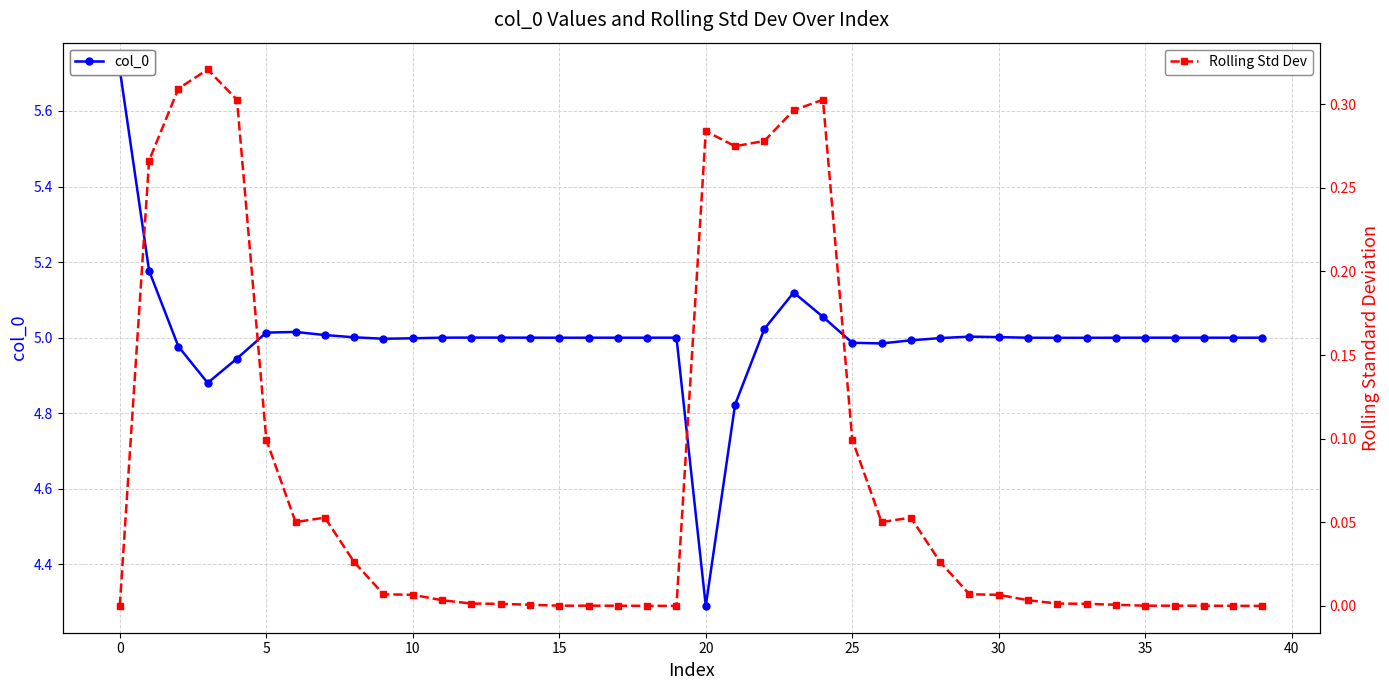

True or false: col_0 has a value of 2.6 at 25.

False